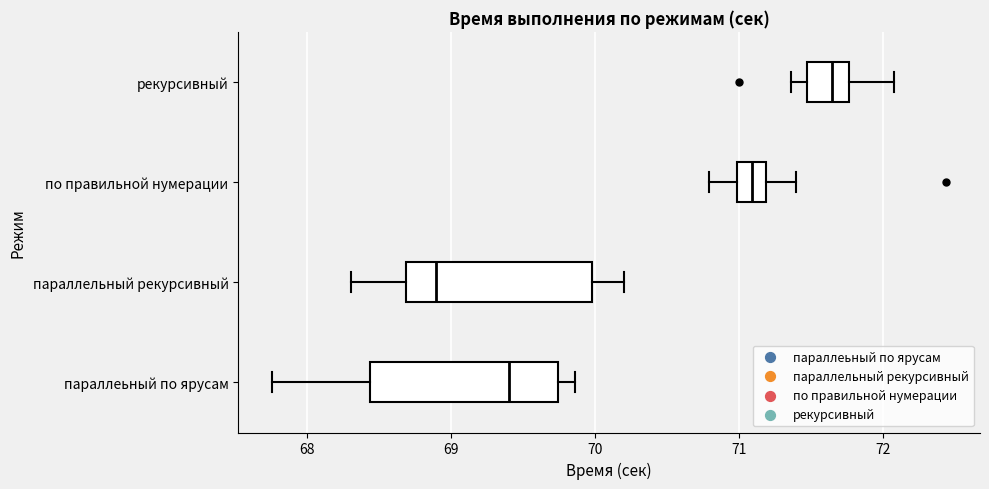

Where does the right whisker of the box for по правильной нумерации end on the x-axis? The values are not printed on the chart, so give them approximately, as read against the axis.

71.4